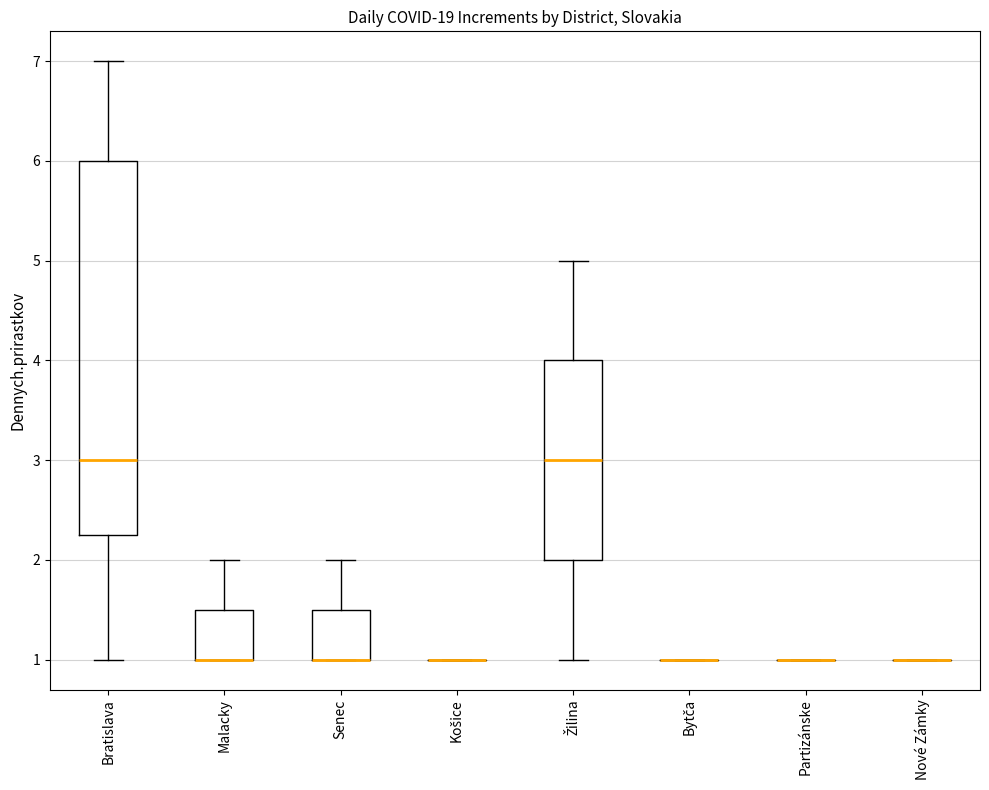

Comparing the boxes themselves (not the whiskers), which one is the tallest?

Bratislava